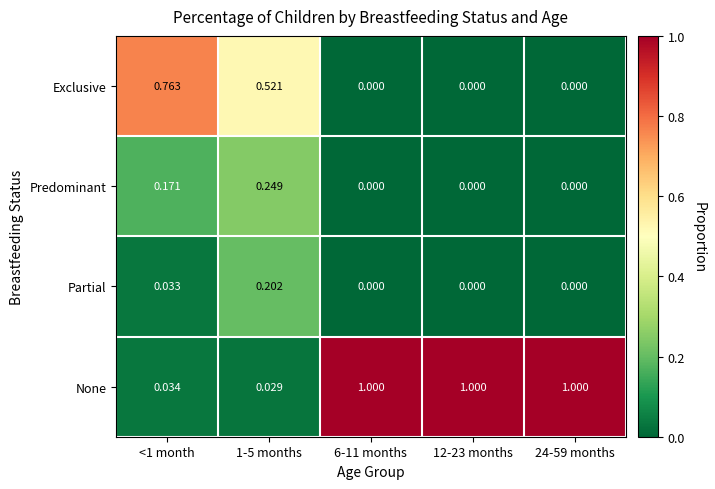

Which series has the largest total across all categories?

None